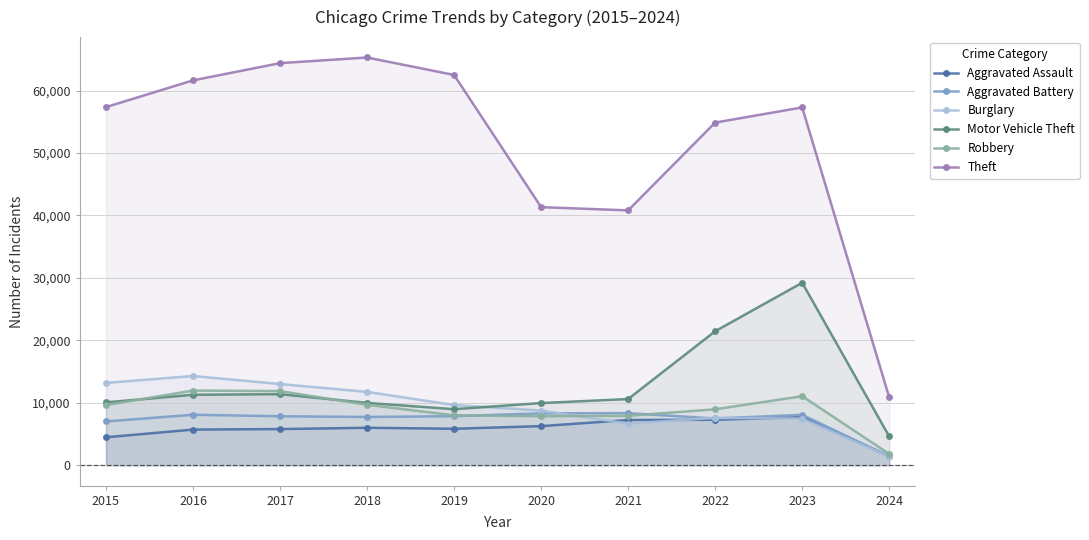

What is the average value of the Aggravated Battery series?

7218